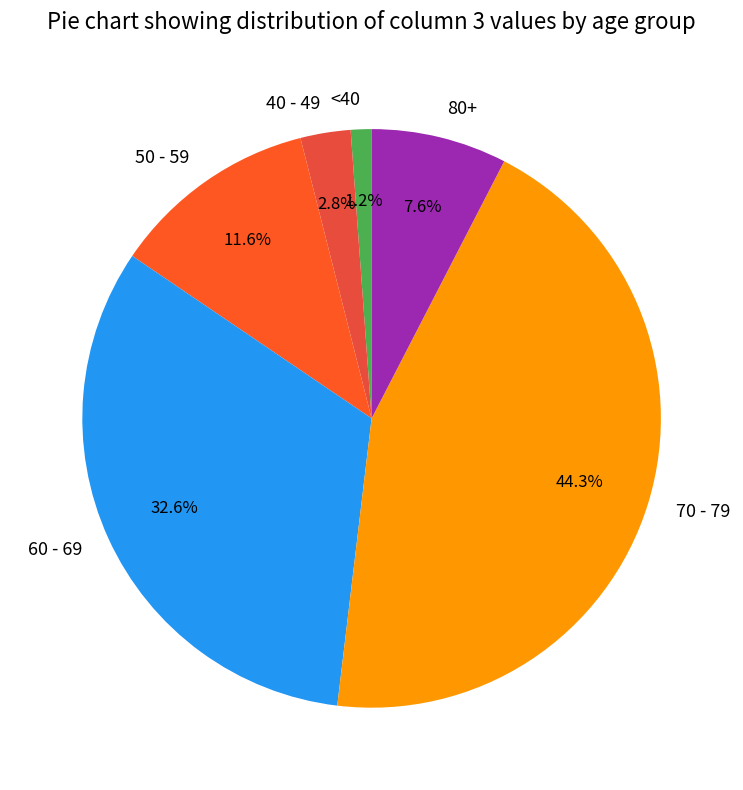

Rank the categories by value from lowest to highest.

<40, 40 - 49, 80+, 50 - 59, 60 - 69, 70 - 79